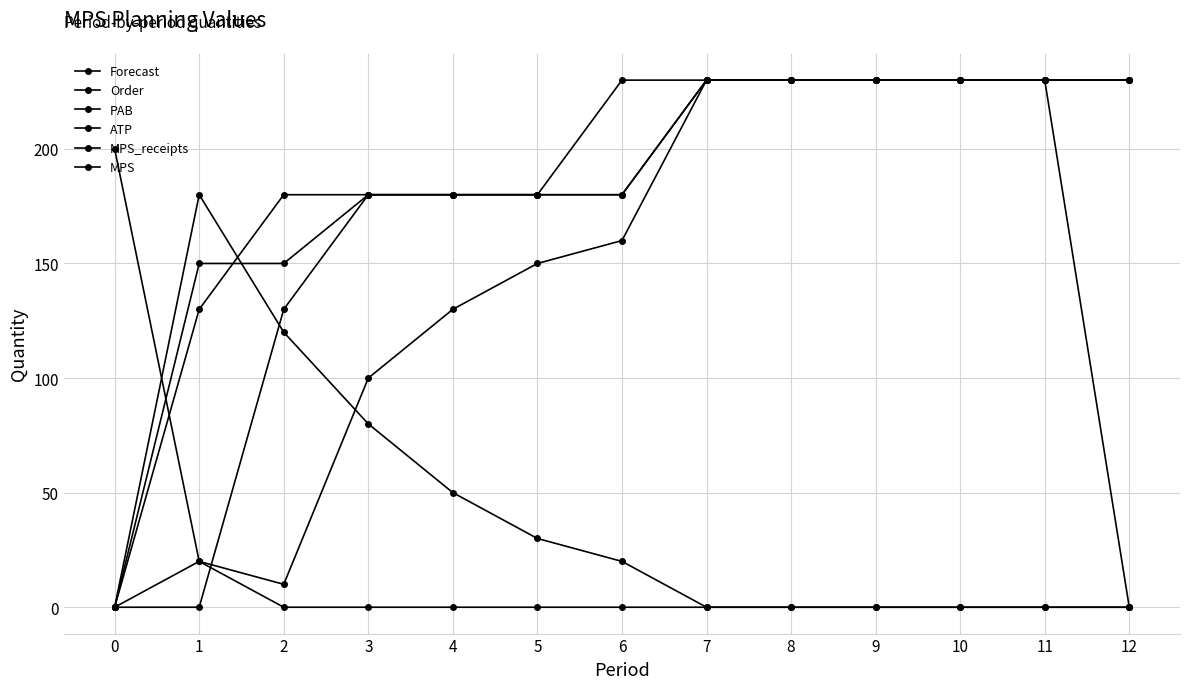

Count the number of categories in the chart.

13